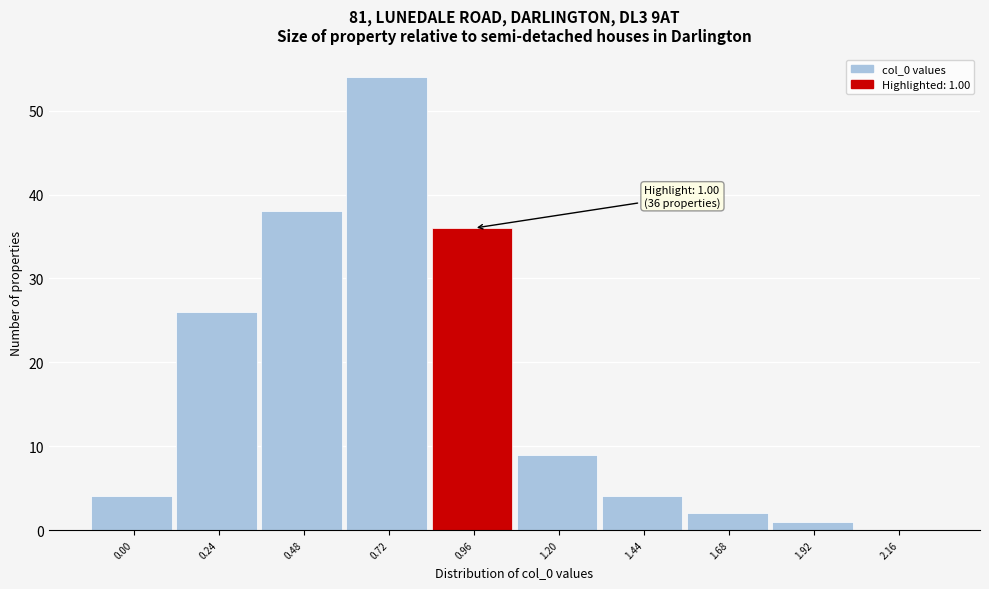

Reading right to left, extract all data points from this chart.

2.16=0	1.92=1	1.68=2	1.44=4	1.20=9	0.96=36	0.72=54	0.48=38	0.24=26	0.00=4